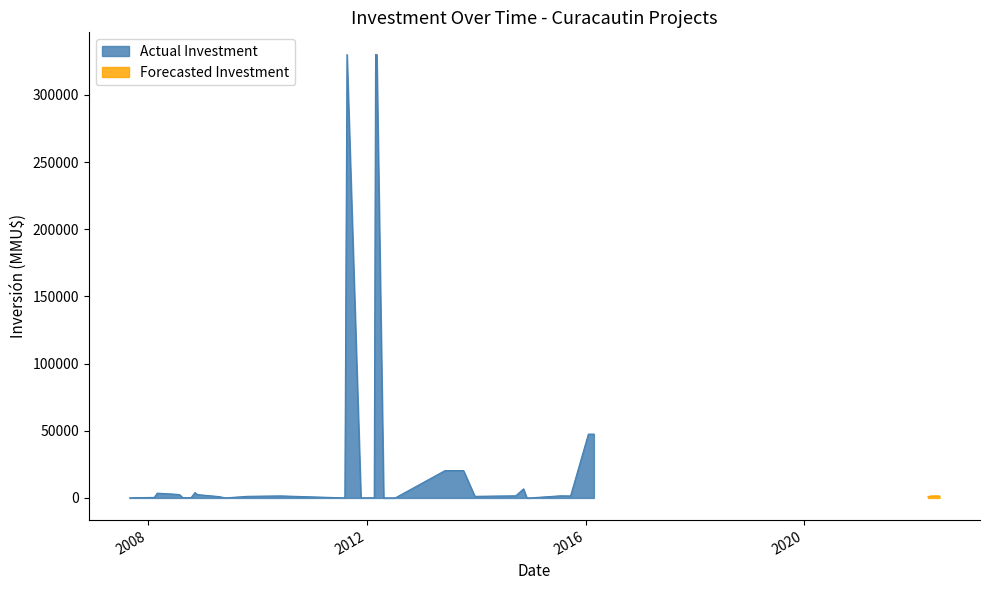

True or false: Forecasted Rent has more than 0 points higher than both neighbors.

False